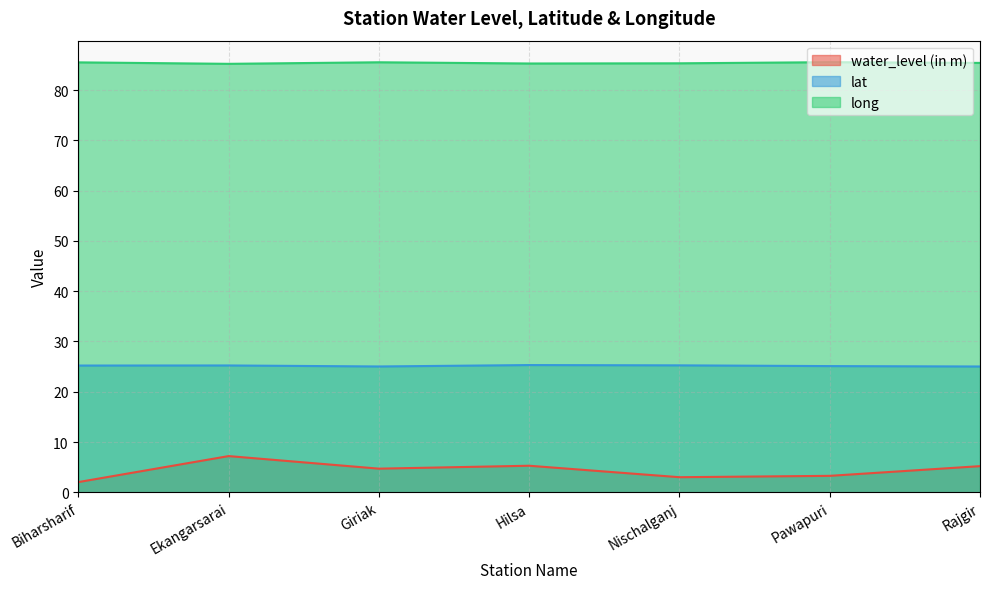

Read the lat value at Rajgir.

25.0